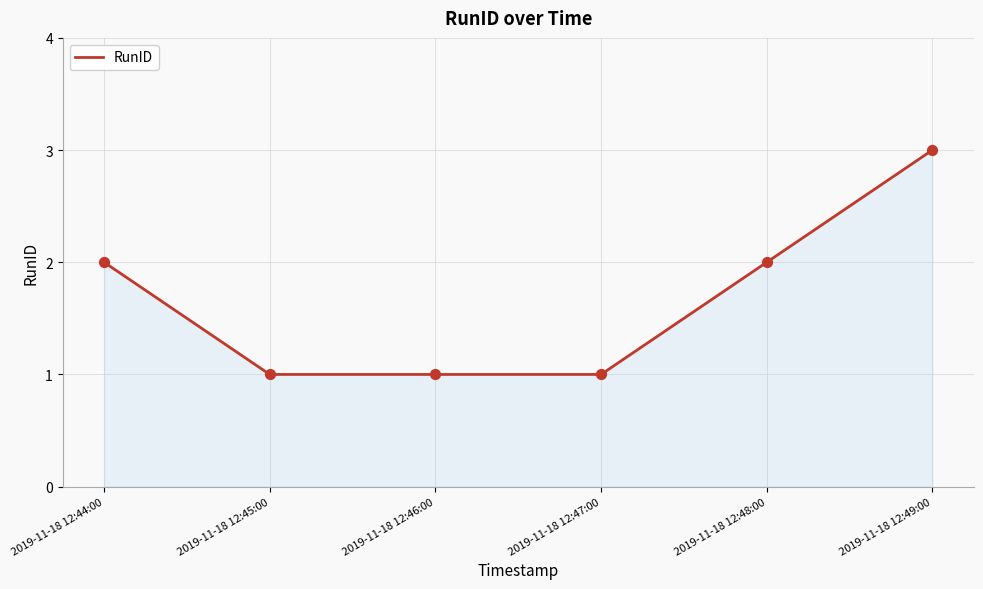

What is the ratio of the value at 2019-11-18 12:45:00 to the value at 2019-11-18 12:49:00?

0.3